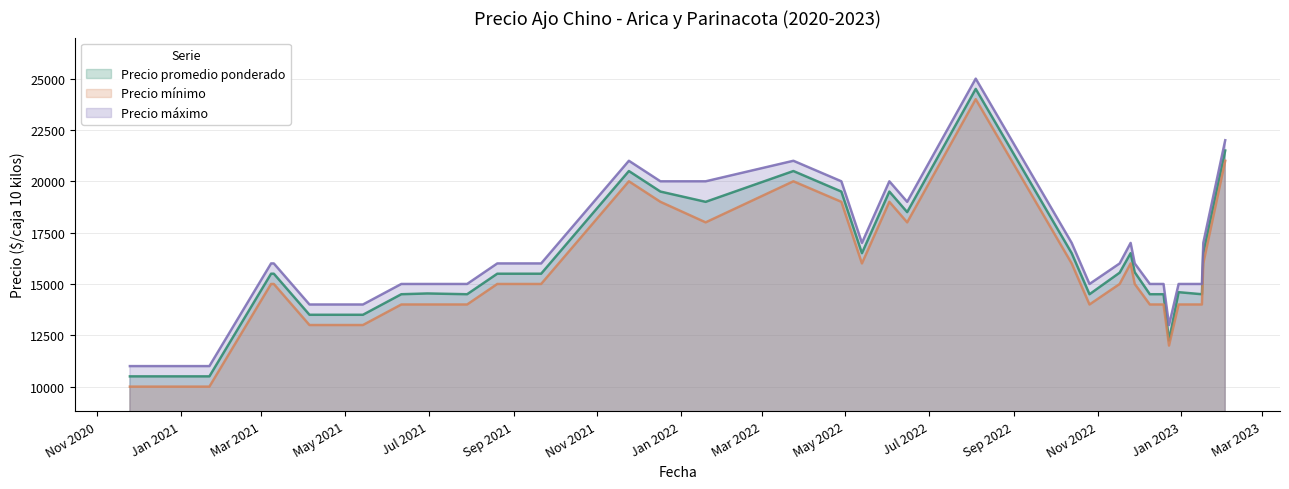

True or false: Precio mínimo and Precio promedio ponderado intersect in this chart.

False